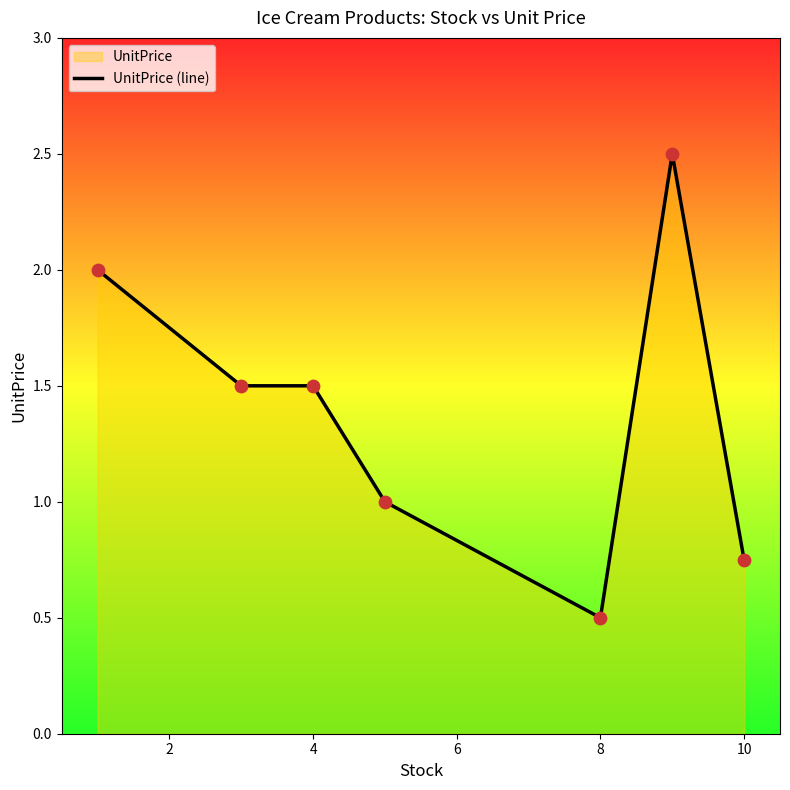

What is the difference between the maximum and minimum values?

2.0